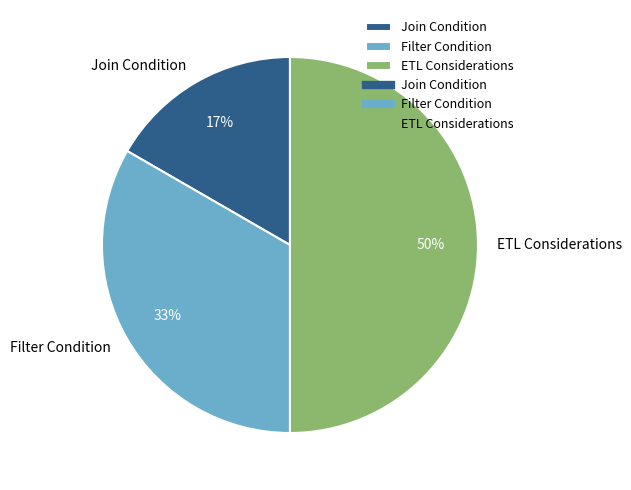

Does Join Condition represent more than half of the total?

No